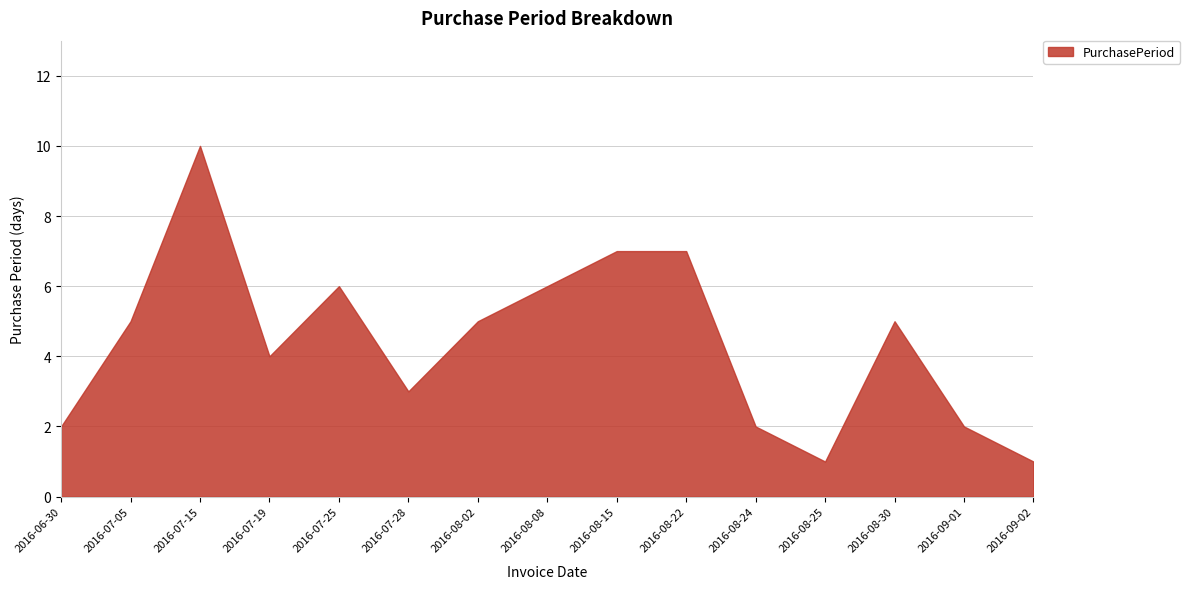

Reading left to right, extract all data points from this chart.

2	5	10	4	6	3	5	6	7	7	2	1	5	2	1